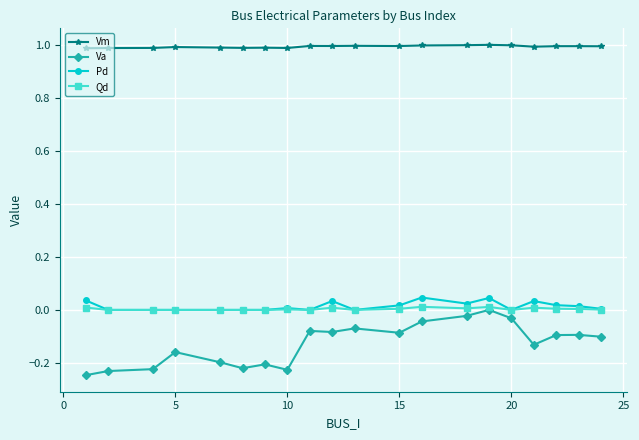

What is the maximum value shown in the chart?

1.0